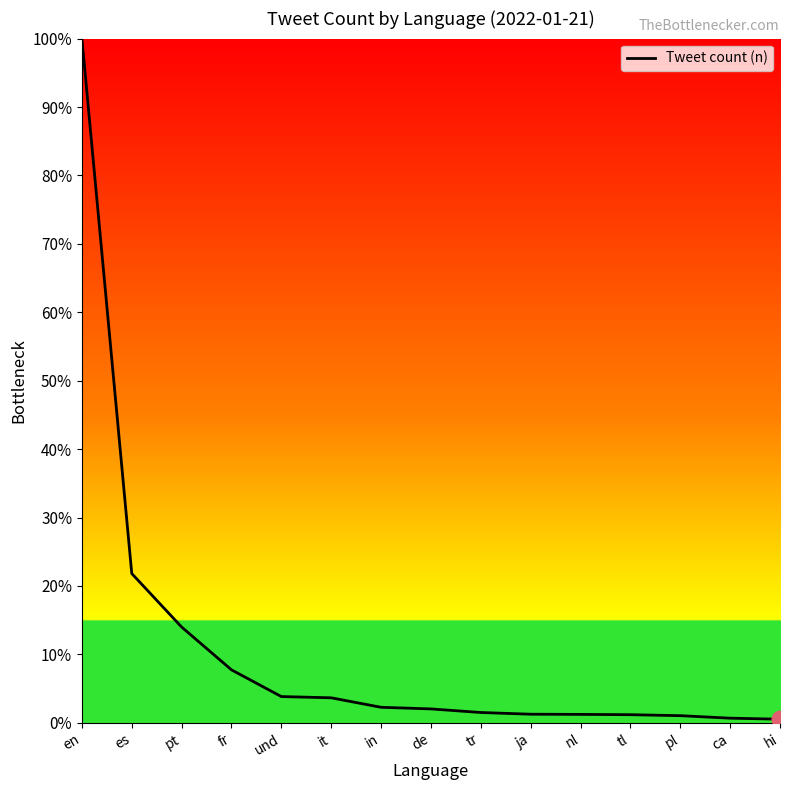

Reading right to left, list all the values displayed in this chart.

hi=2026	ca=2588	pl=3981	tl=4523	nl=4689	ja=4789	tr=5736	de=7726	in=8629	it=13889	und=14579	fr=29394	pt=53143	es=82805	en=379517